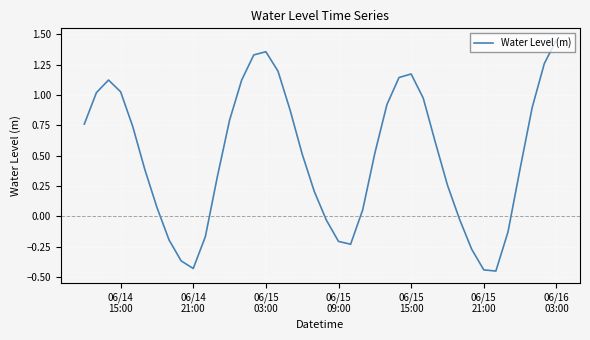

What is the difference between the maximum and minimum values?

1.9